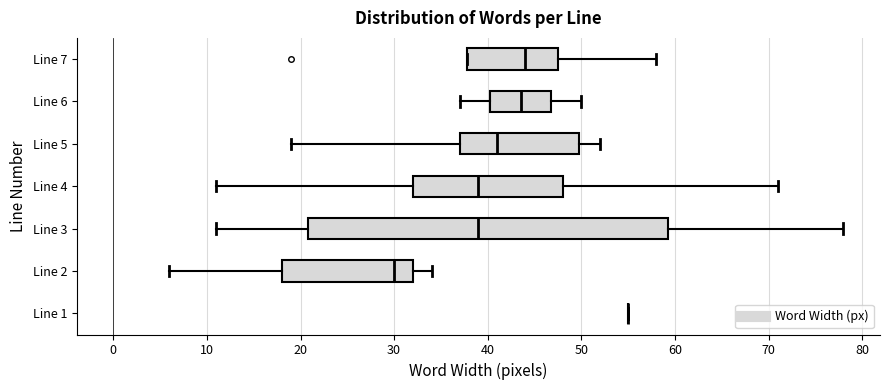

Reading bottom to top, transcribe this box plot: for each box, give where its median line is, the range the box spans, and where its two whiskers end, as read against the x-axis. The values are not printed on the chart, so give them approximately, as read against the axis.

Line 1: box collapsed to a line at 55, whiskers 55 to 55
Line 2: median 30, box 18 to 32, whiskers 6 to 34
Line 3: median 39, box 21 to 59, whiskers 11 to 78
Line 4: median 39, box 32 to 48, whiskers 11 to 71
Line 5: median 41, box 37 to 50, whiskers 19 to 52
Line 6: median 44, box 40 to 47, whiskers 37 to 50
Line 7: median 44, box 38 to 48, whiskers 38 to 58